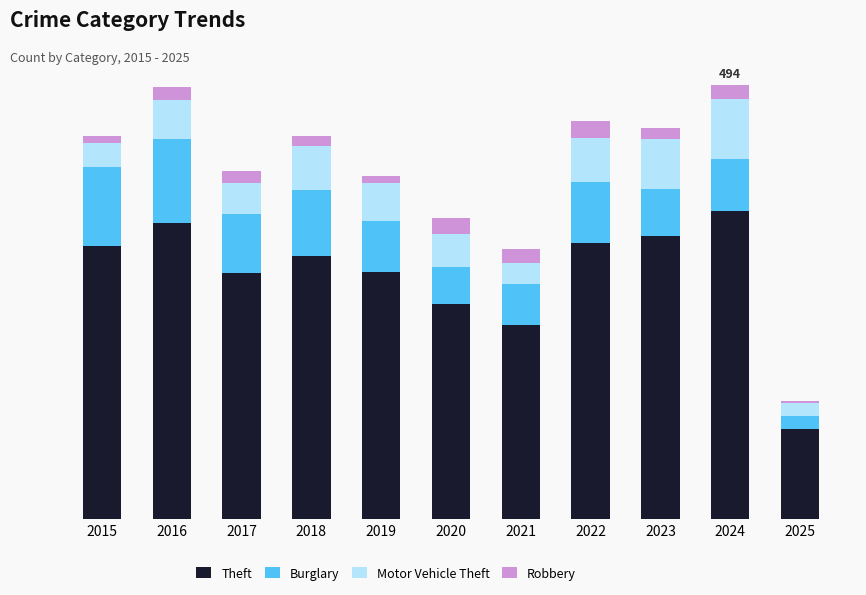

Rank the series by their maximum value, from highest to lowest.

Theft, Burglary, Motor Vehicle Theft, Robbery